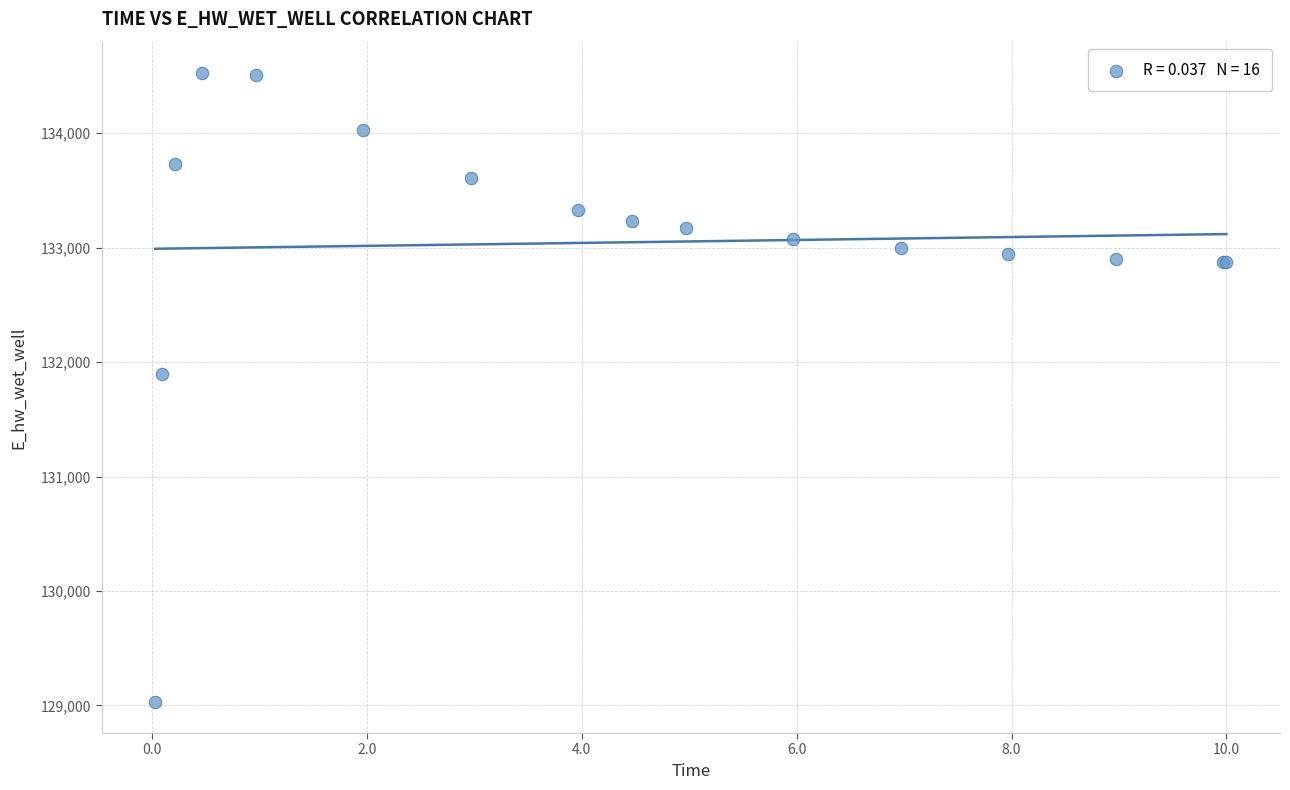

What Y value in the scatter plot is closest to 131779?

131898.6